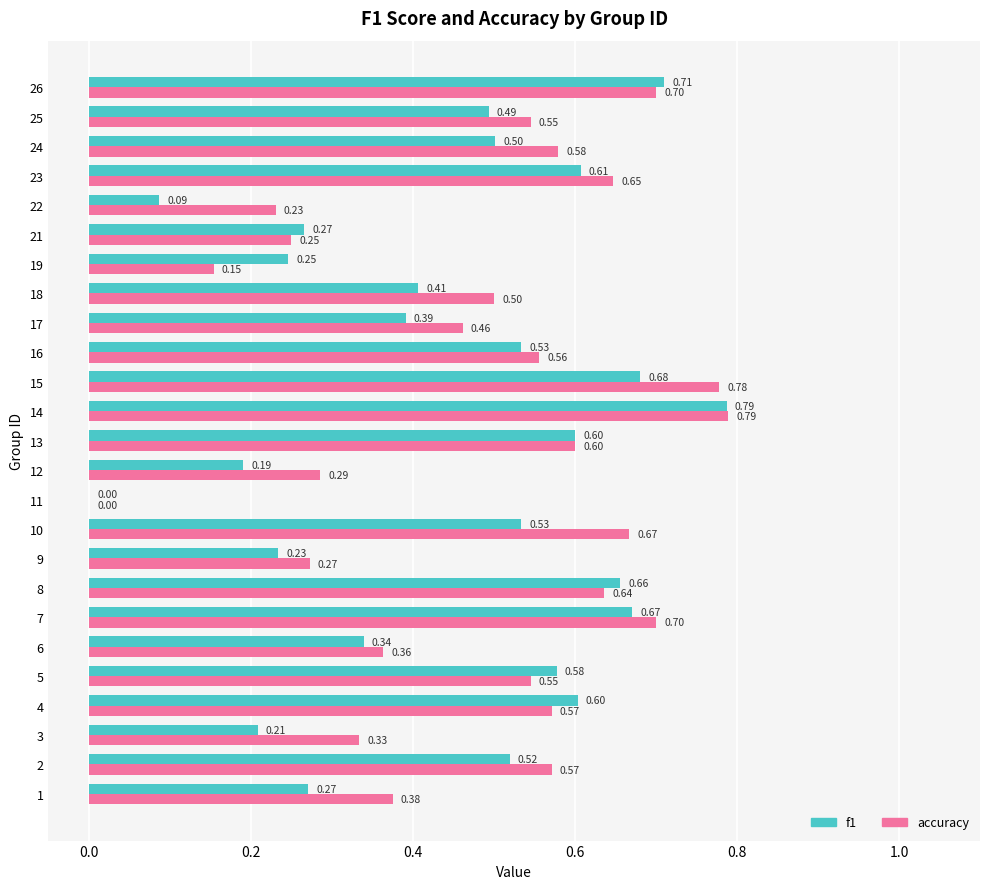

How many data points in accuracy are above 0?

24